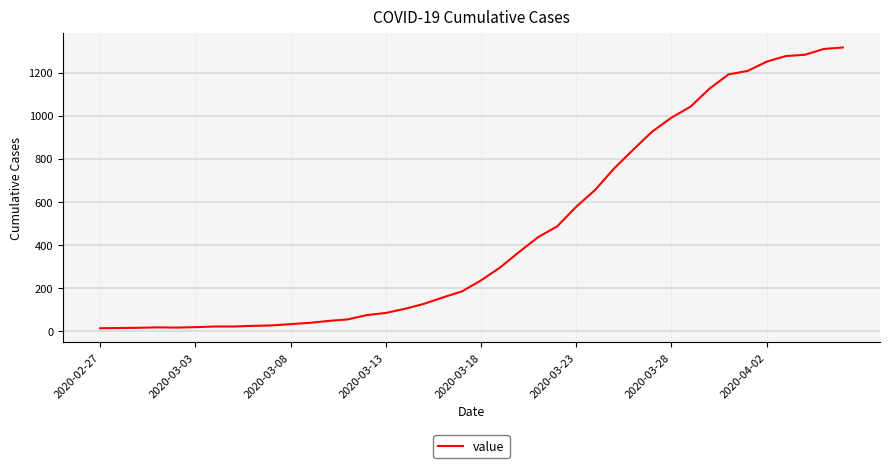

Count the number of categories in the chart.

40